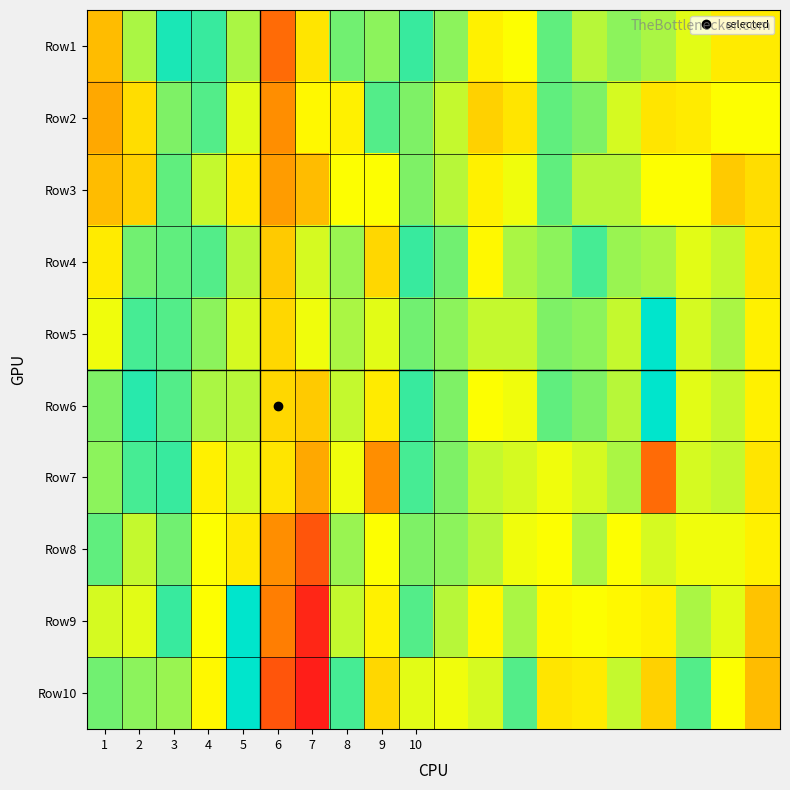

Which series has the largest total across all categories?

Row10